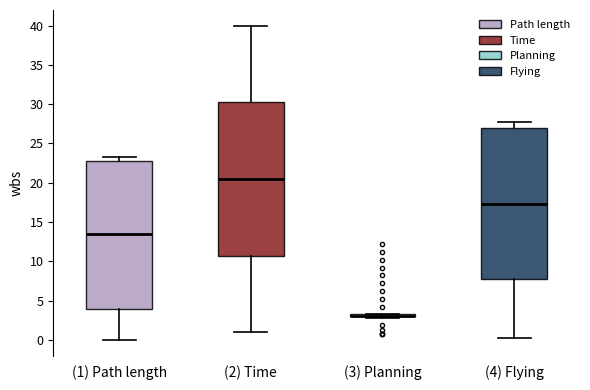

Where is the upper edge of the box for (3) Planning on the y-axis? The values are not printed on the chart, so give them approximately, as read against the axis.

3.5